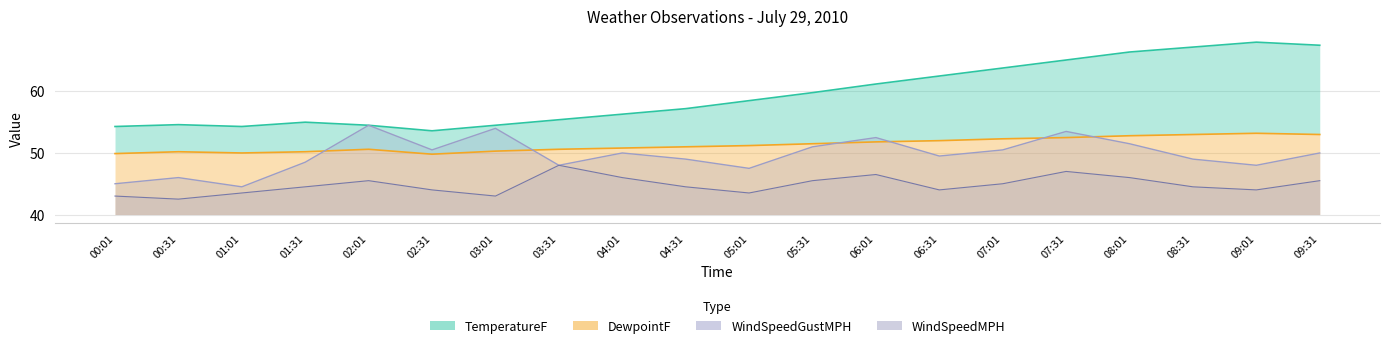

How many distinct data groups are displayed?

4